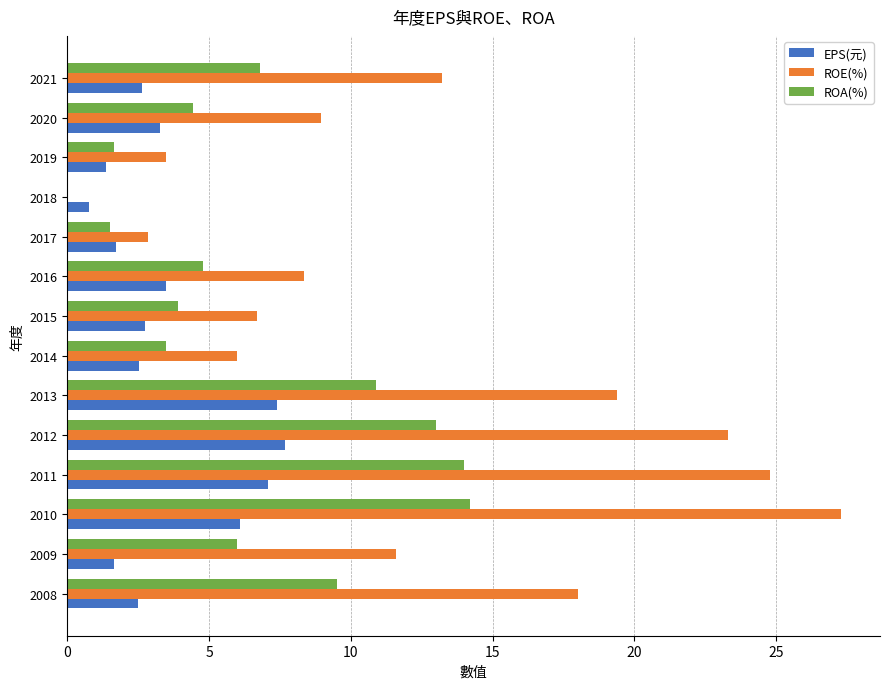

What is the sum of all EPS(元) values?

50.9